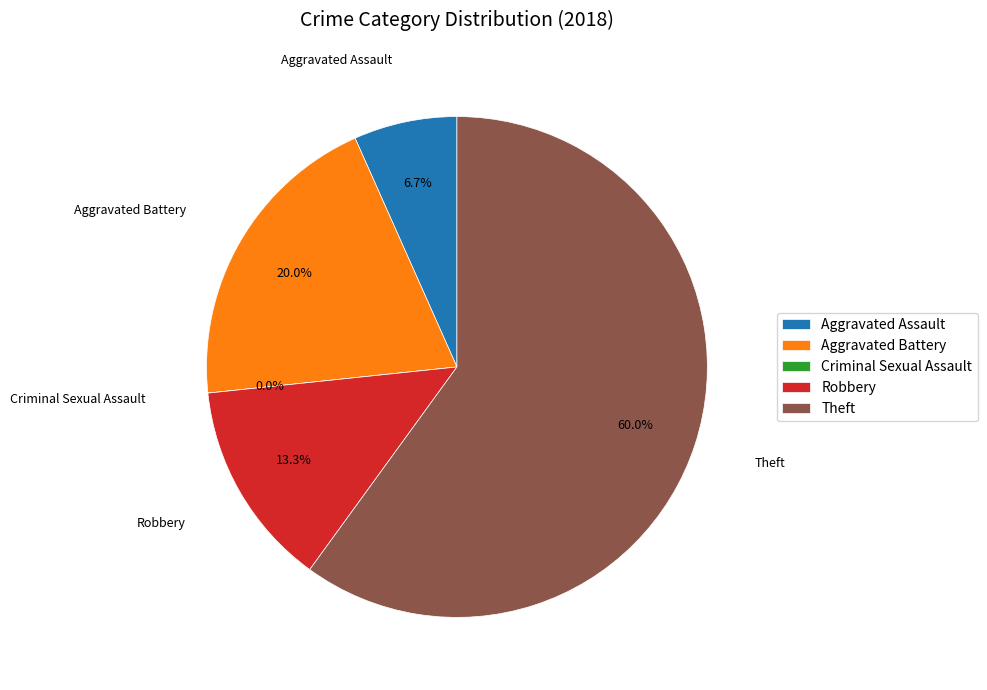

Approximately how many times larger is the value at Aggravated Assault compared to Robbery?

0.5